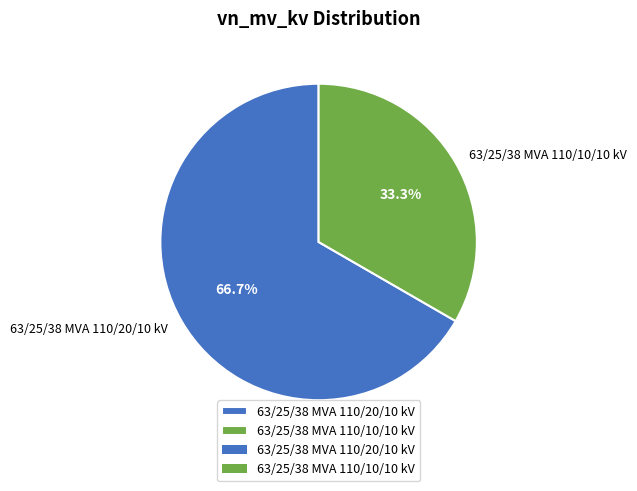

How many segments does this pie chart have?

2